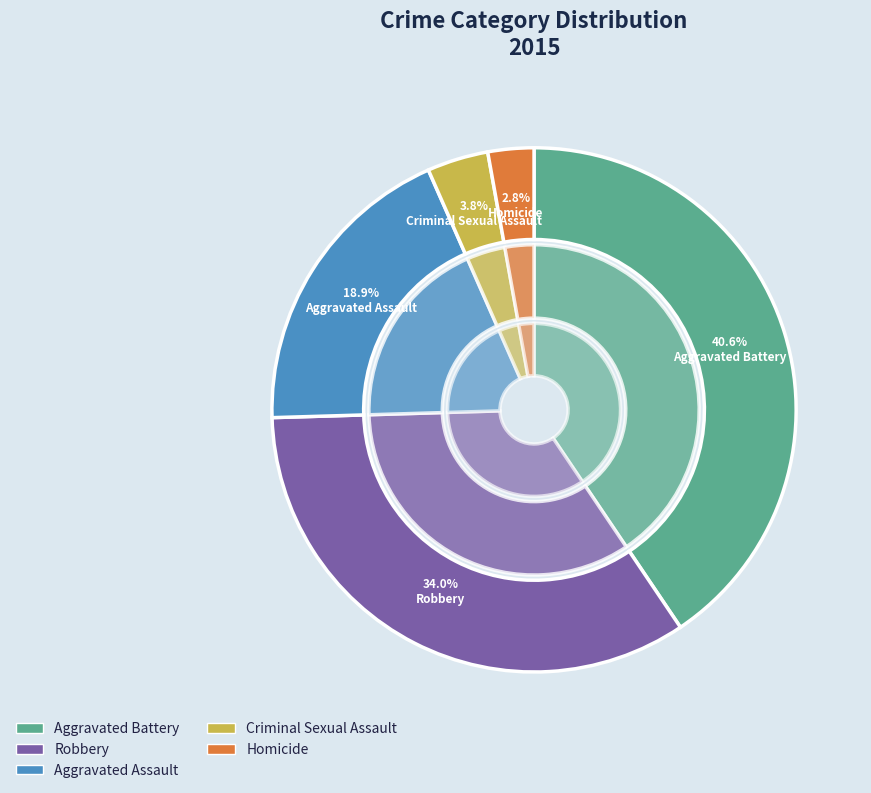

Is it true that Aggravated Assault is 13% of the pie?

False